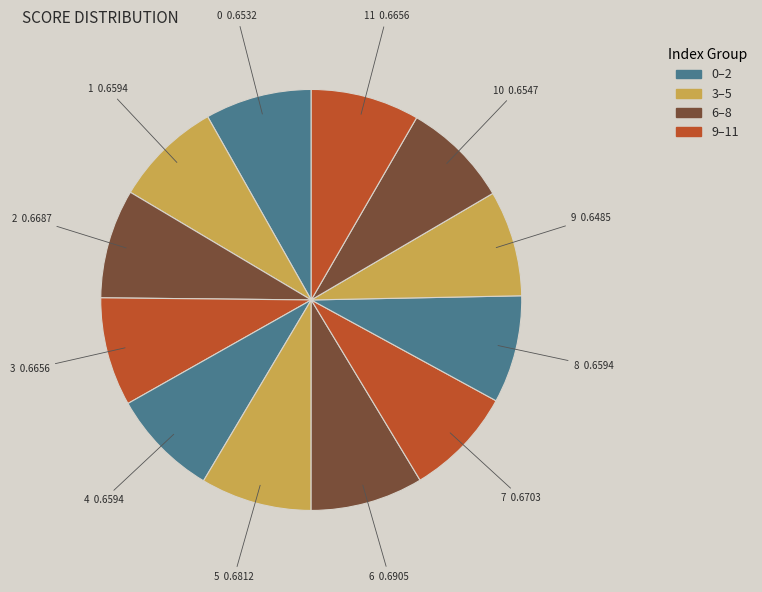

Combined, do 4 and 2 account for over 50%?

No